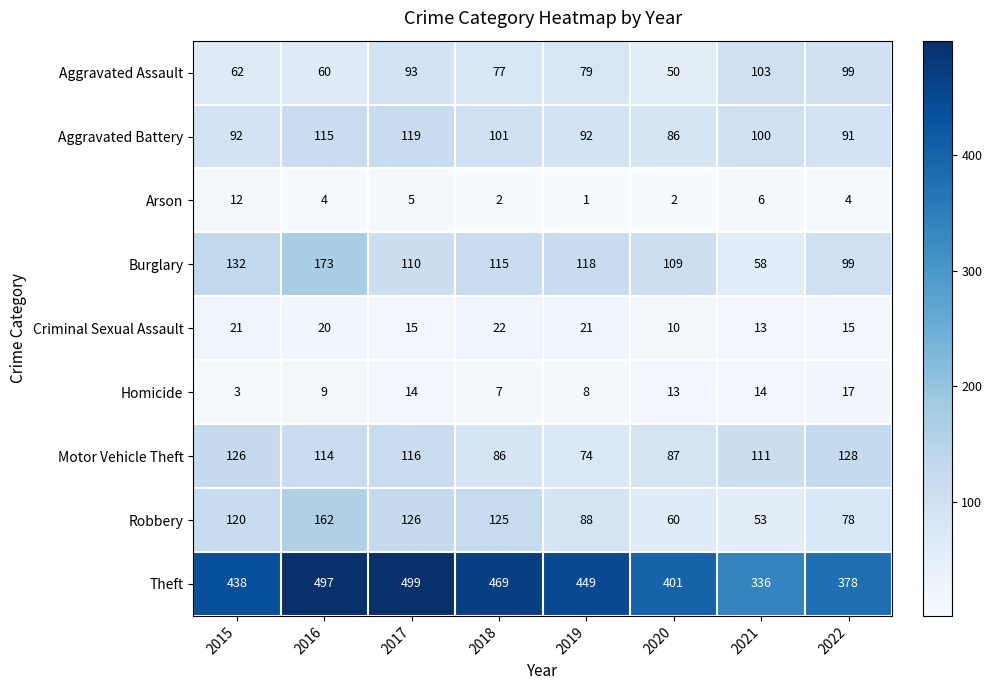

Which category has the lowest value across all series?

2019